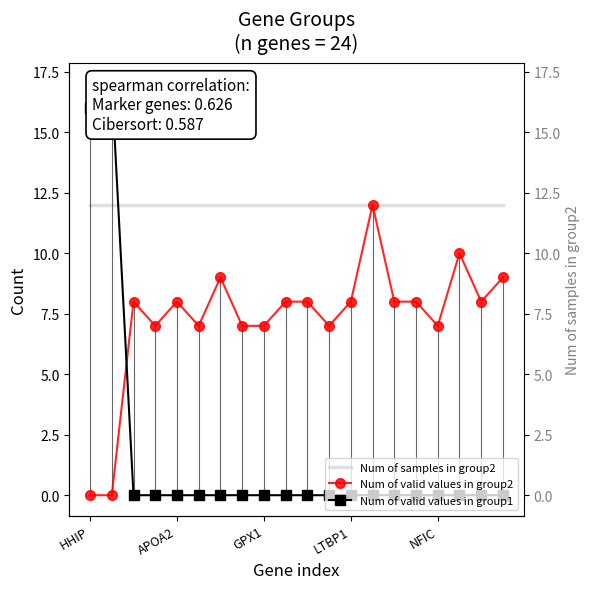

Reading right to left, extract all data points from this chart.

Num of samples in group2: 12	12	12	12	12	12	12	12	12	12	12	12	12	12	12	12	12	12	12	12
Num of valid values in group2: 9	8	10	7	8	8	12	8	7	8	8	7	7	9	7	8	7	8	0	0
Num of valid values in group1: 0	0	0	0	0	0	0	0	0	0	0	0	0	0	0	0	0	0	17	16